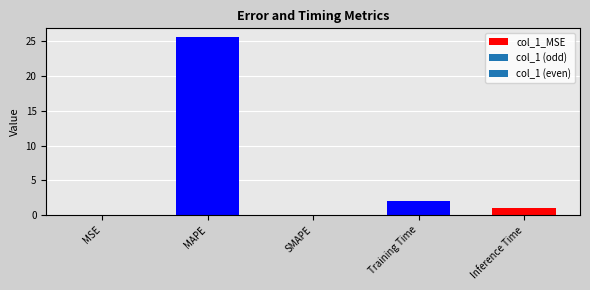

At which label does the data first exceed 1?

MAPE